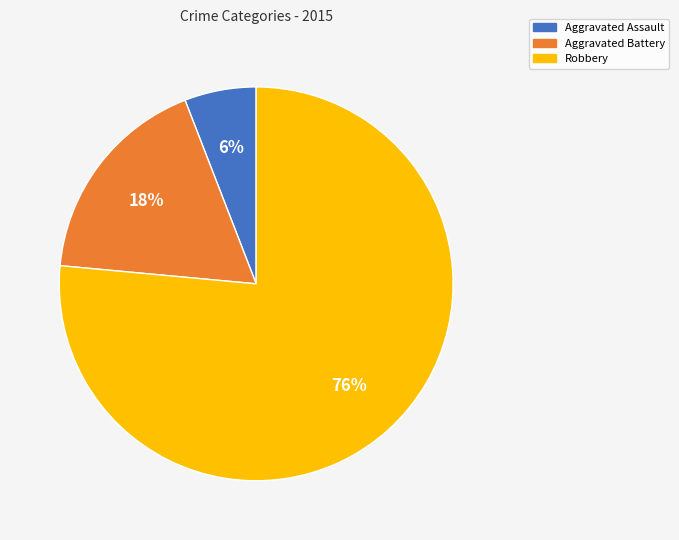

Rank the categories by value from lowest to highest.

Aggravated Assault, Aggravated Battery, Robbery